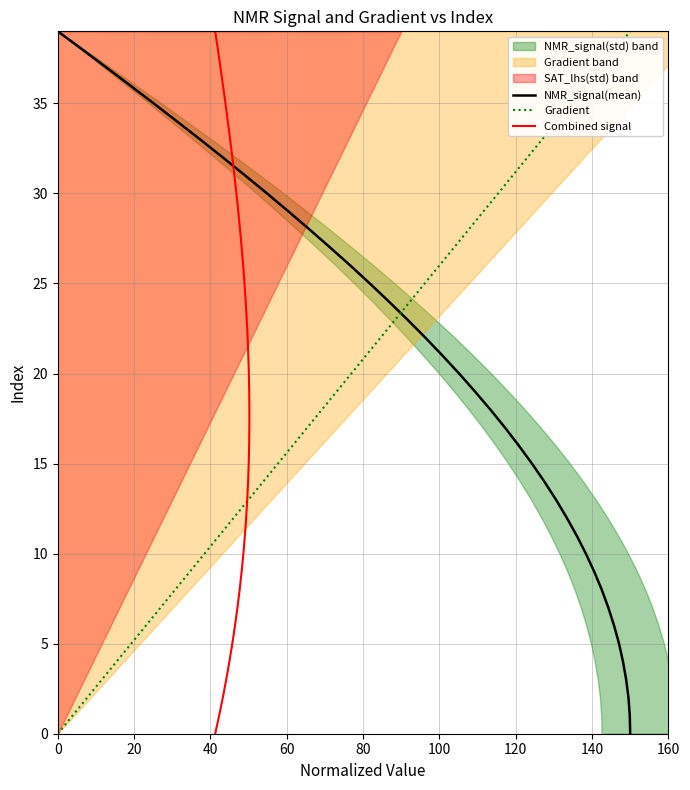

True or false: Combined signal and Gradient intersect in this chart.

False